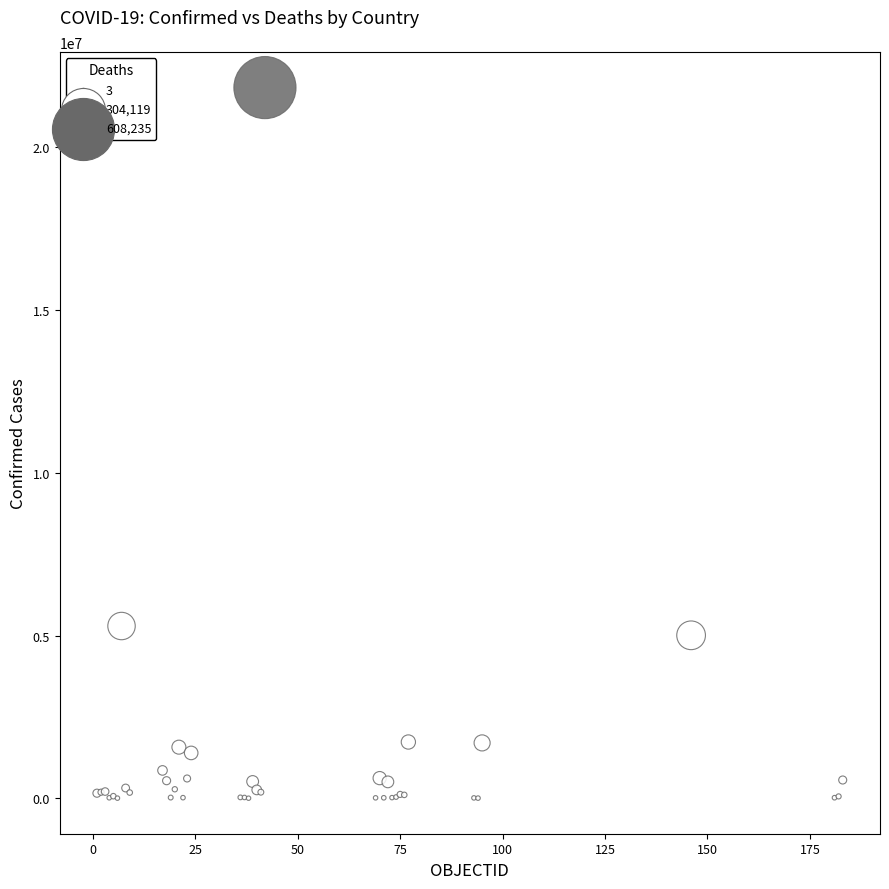

What Y value in the scatter plot is closest to 10919203?

5292549